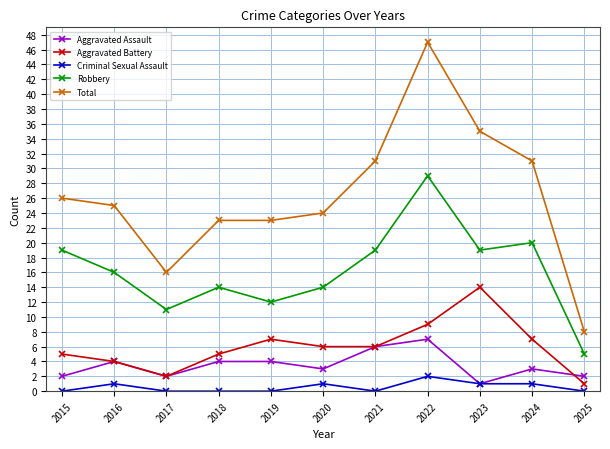

What are all the series names shown in the legend?

Aggravated Assault, Aggravated Battery, Criminal Sexual Assault, Robbery, Total